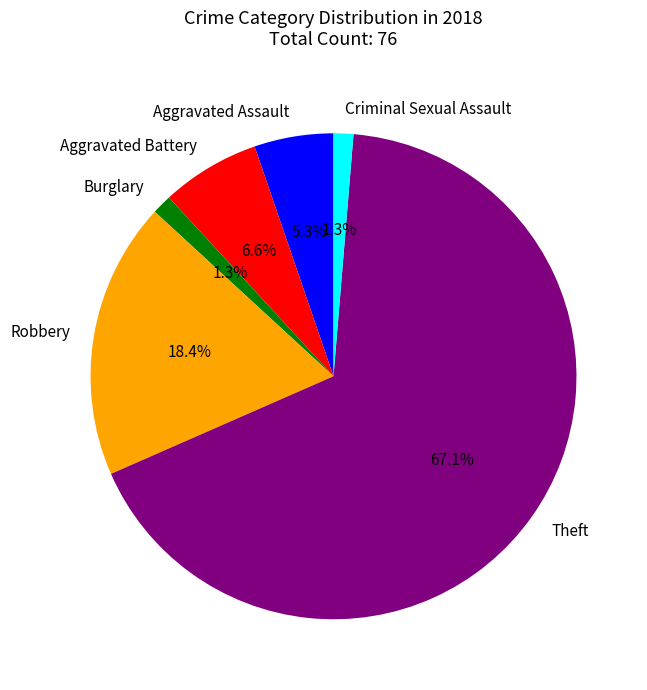

Which has a higher value, Burglary or Aggravated Battery?

Aggravated Battery